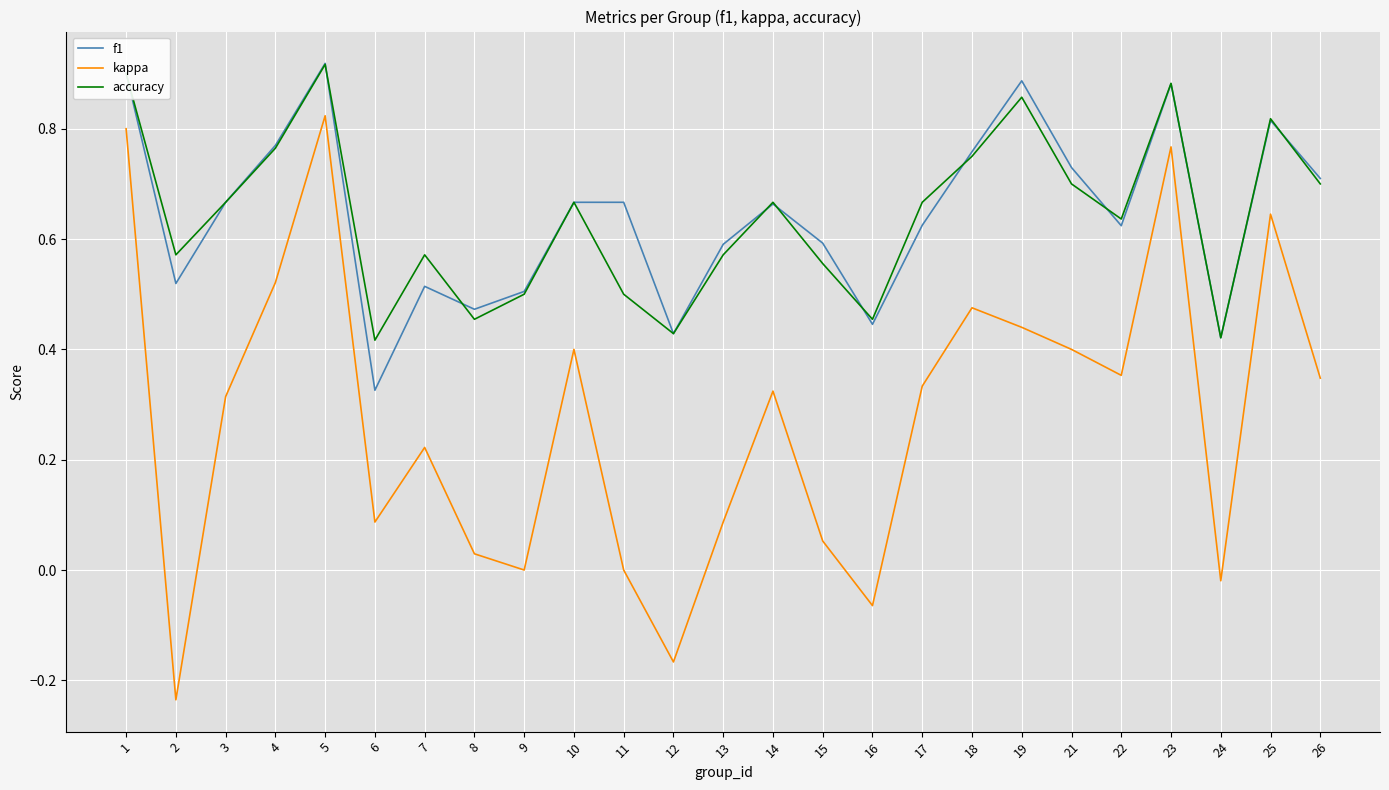

Which category has the lowest value in the f1 series?

6